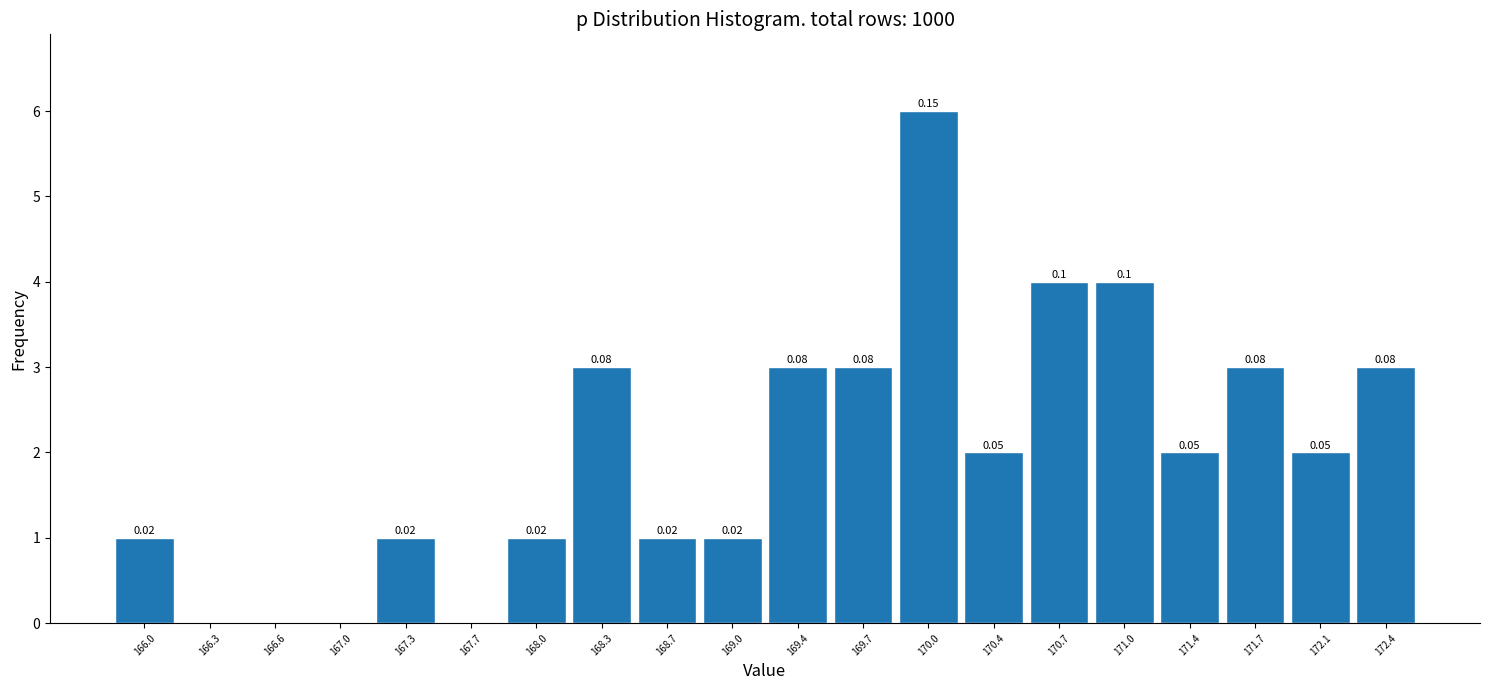

Over which range of the x-axis is the bar tallest?

169.85 to 170.20